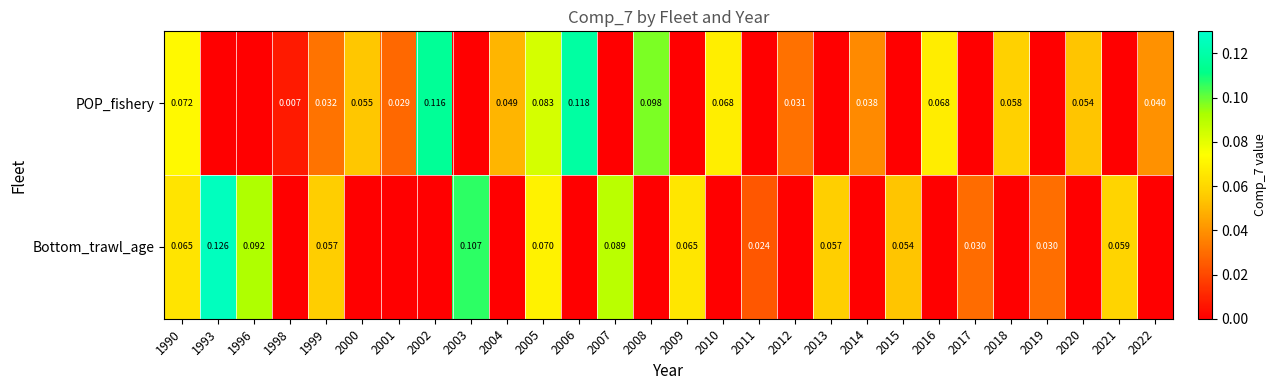

At 2022, list the series in order from smallest to largest.

Bottom_trawl_age, POP_fishery